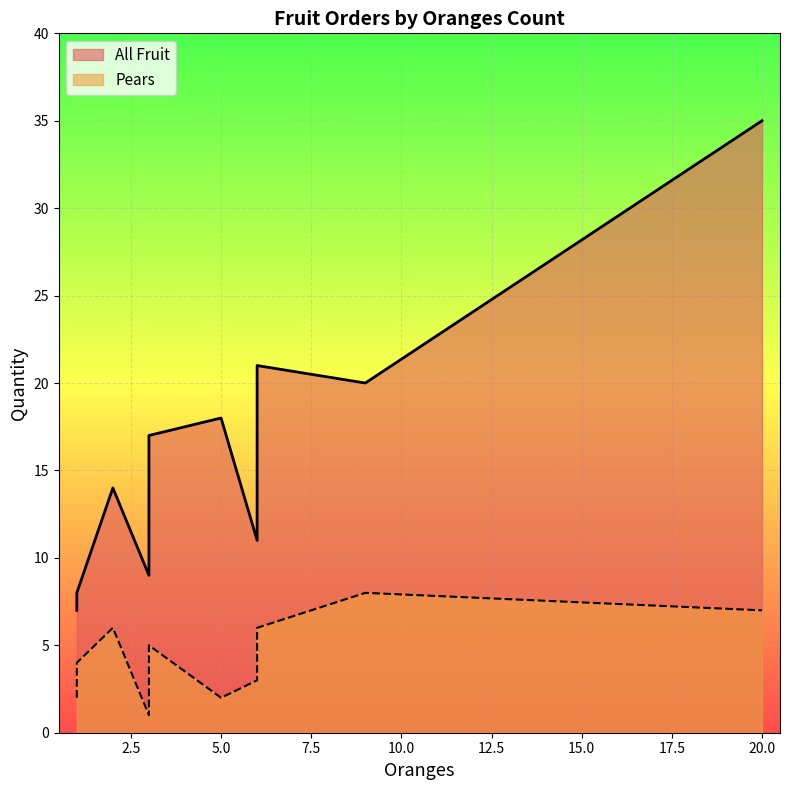

True or false: Pears and All Fruit intersect in this chart.

False